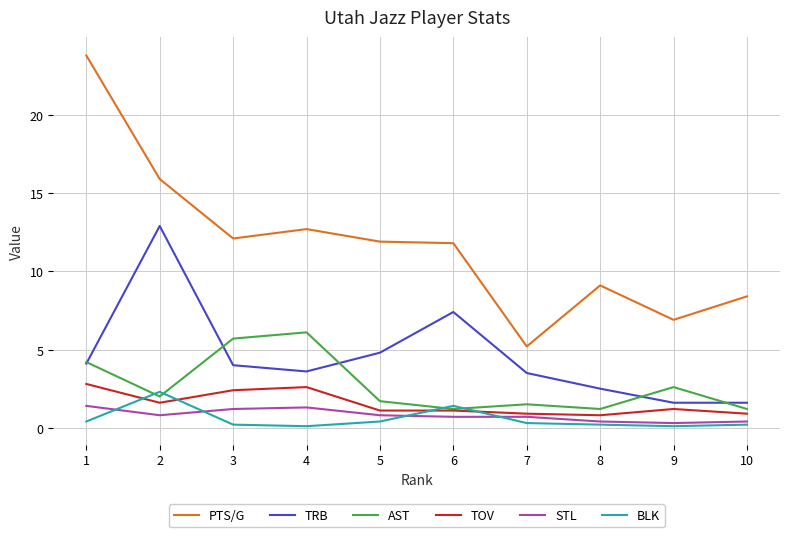

True or false: AST and PTS/G cross at least once.

False